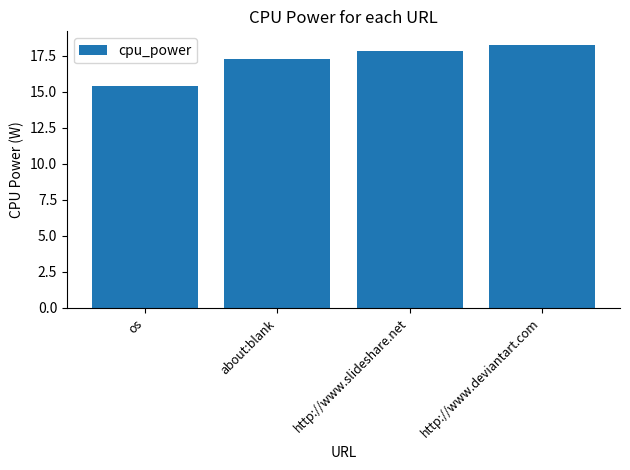

What is the average value?

17.2